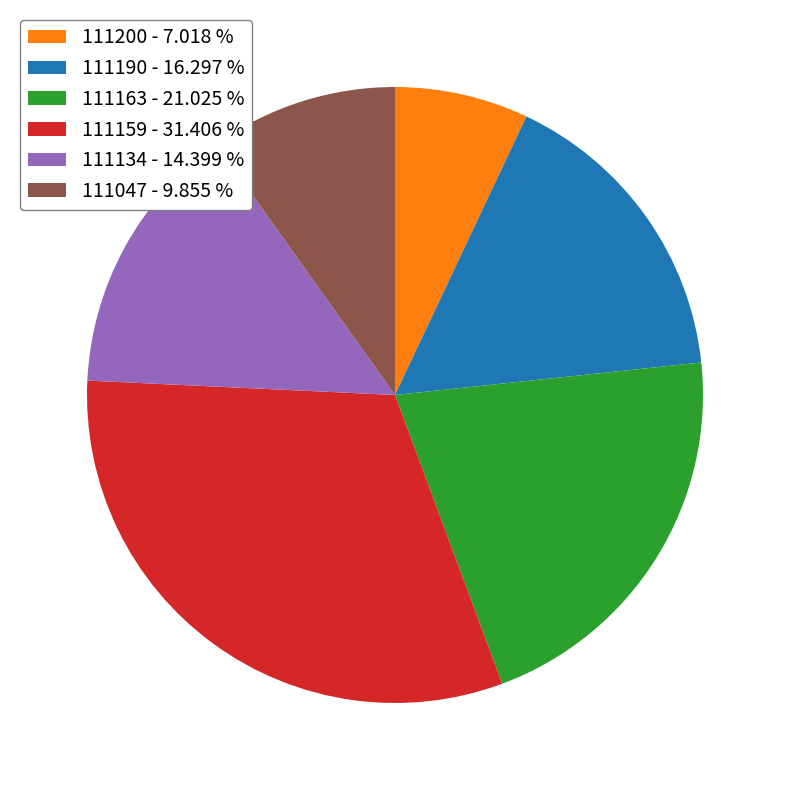

Is there a majority slice in this chart?

No